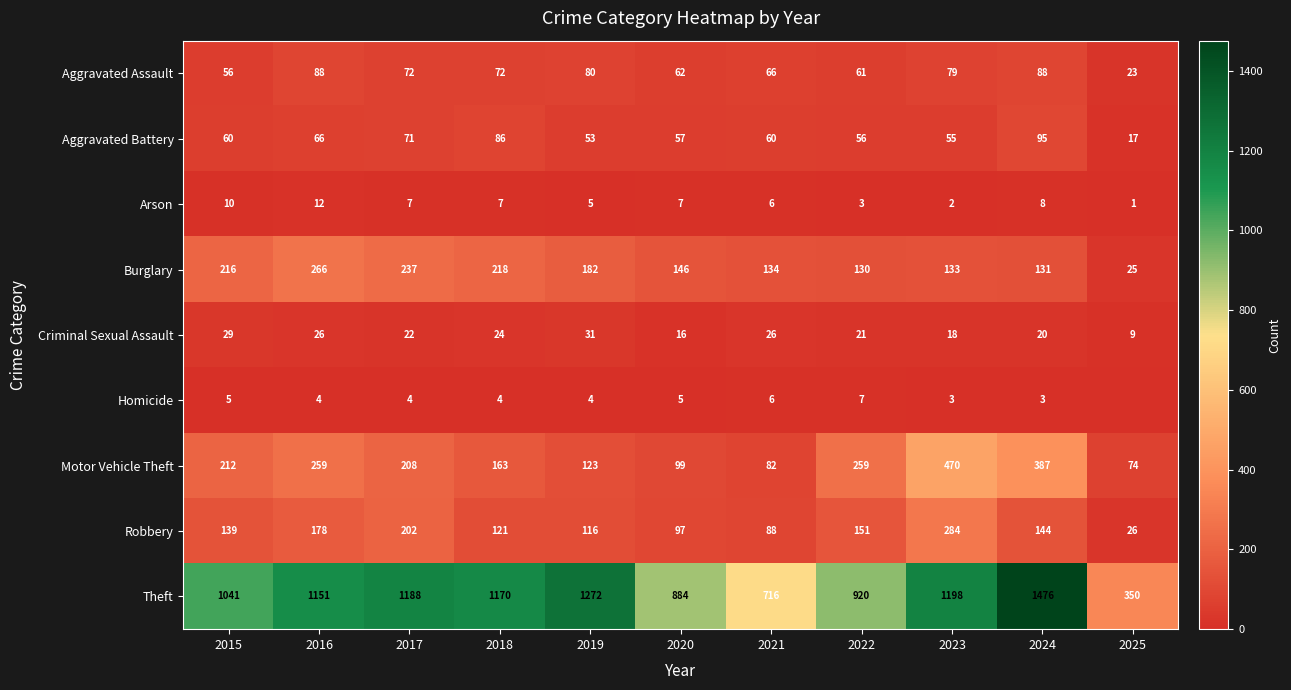

At how many categories does at least one series exceed 1048?

6